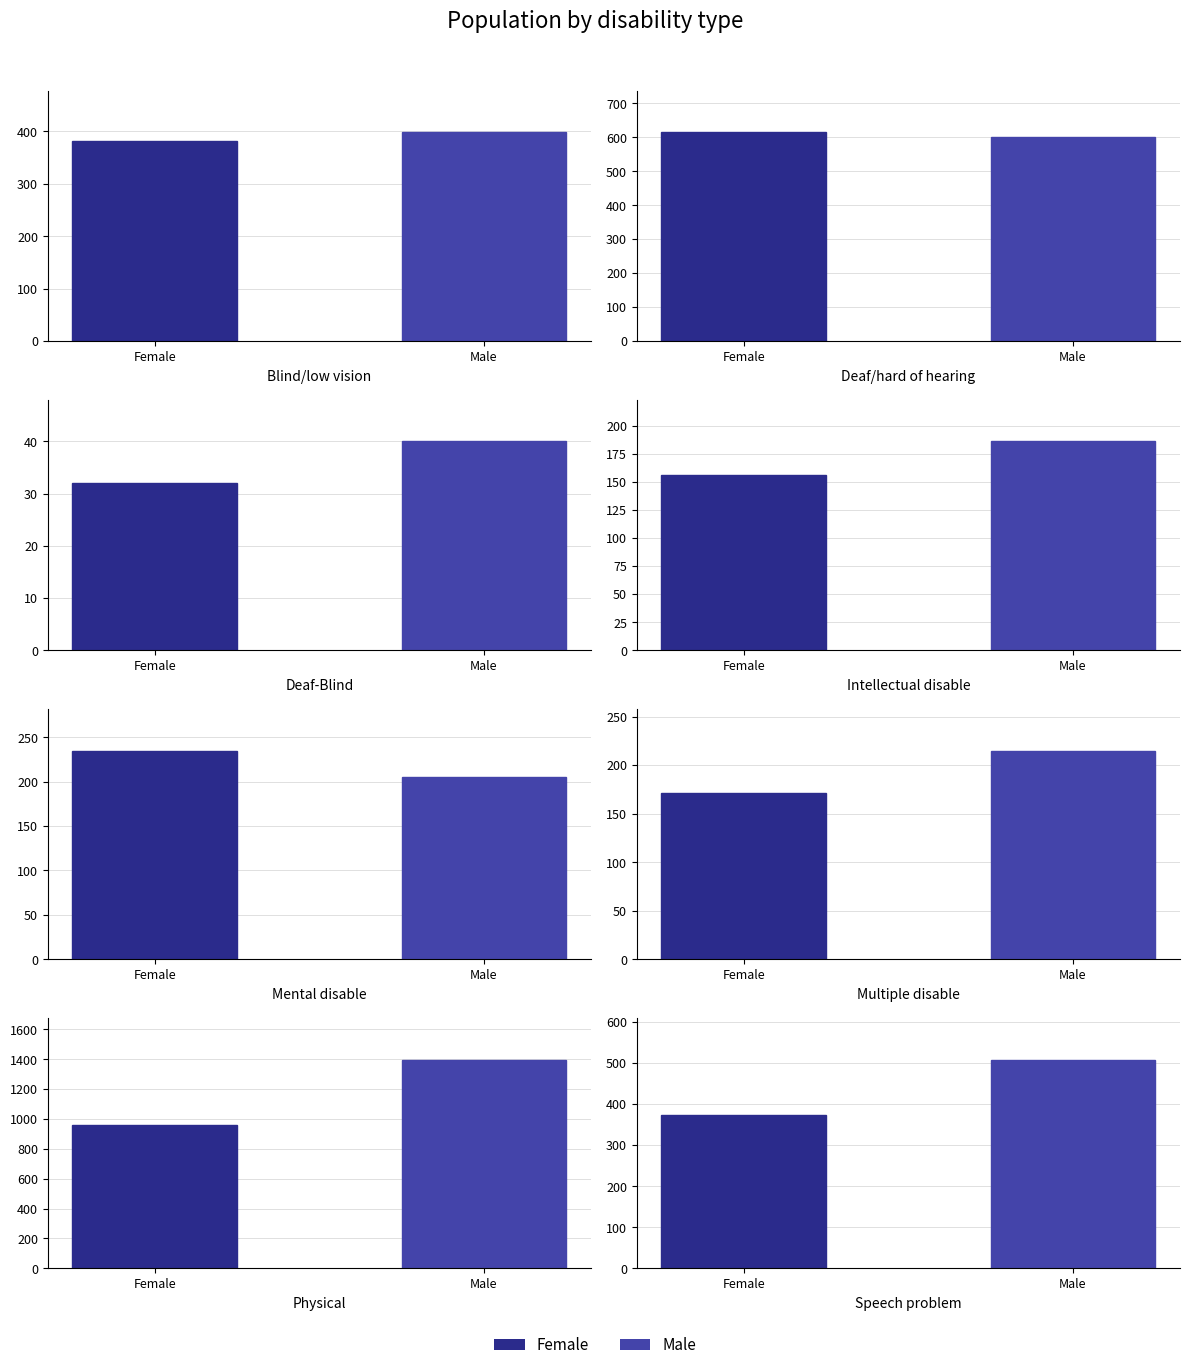

Is the value of Female at Speech problem greater than the value of Male at Blind/low vision?

No